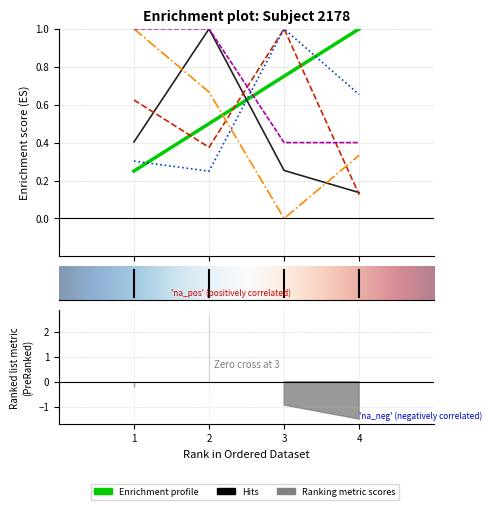

What is the total value across all series at 2?

3.8